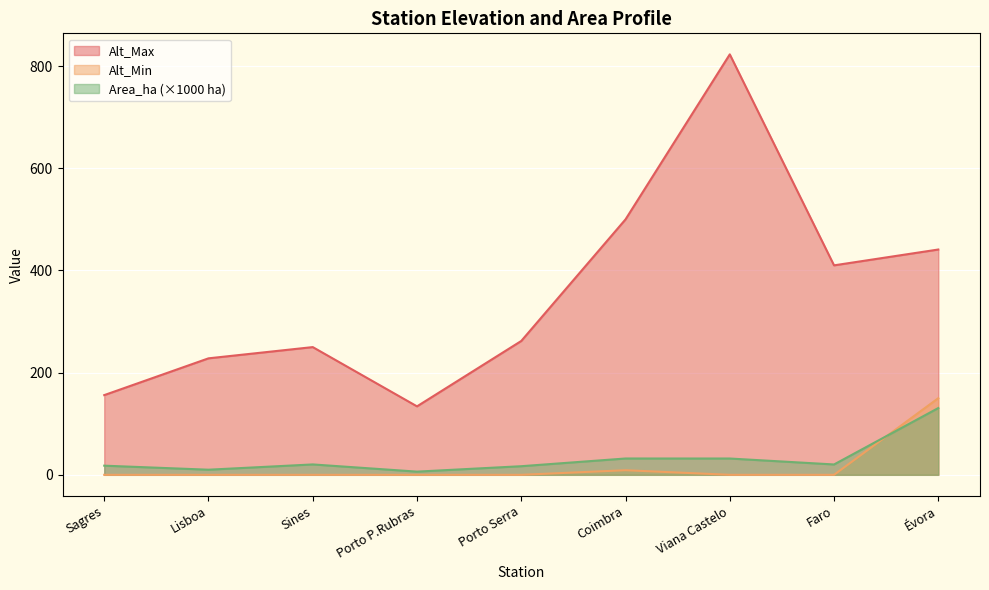

Rank the series by their maximum value, from highest to lowest.

Alt_Max, Alt_Min, Area_ha (×1000 ha)